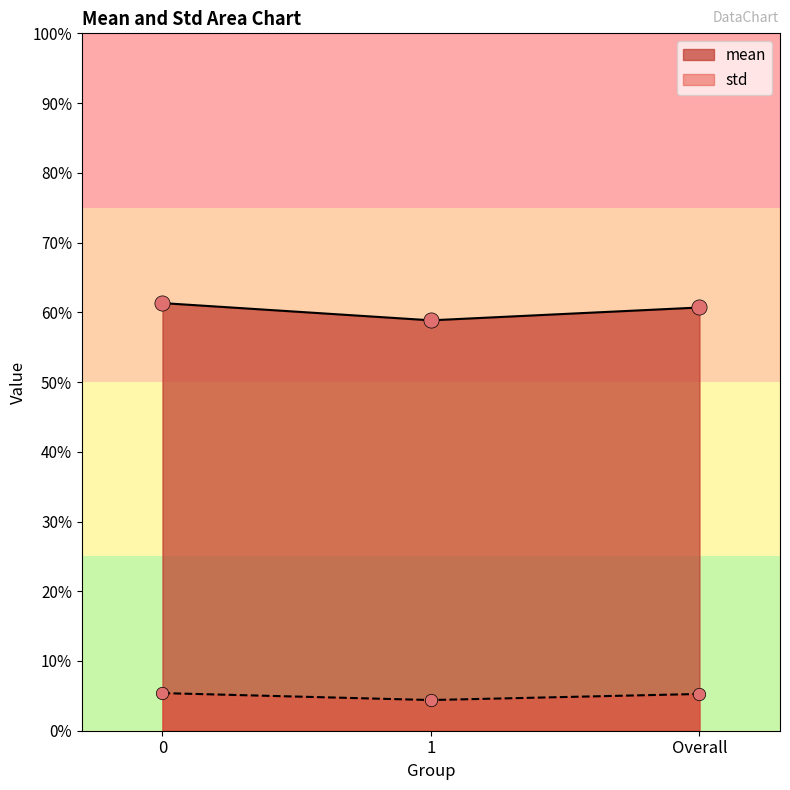

What is the total value across all series at Overall?

0.7